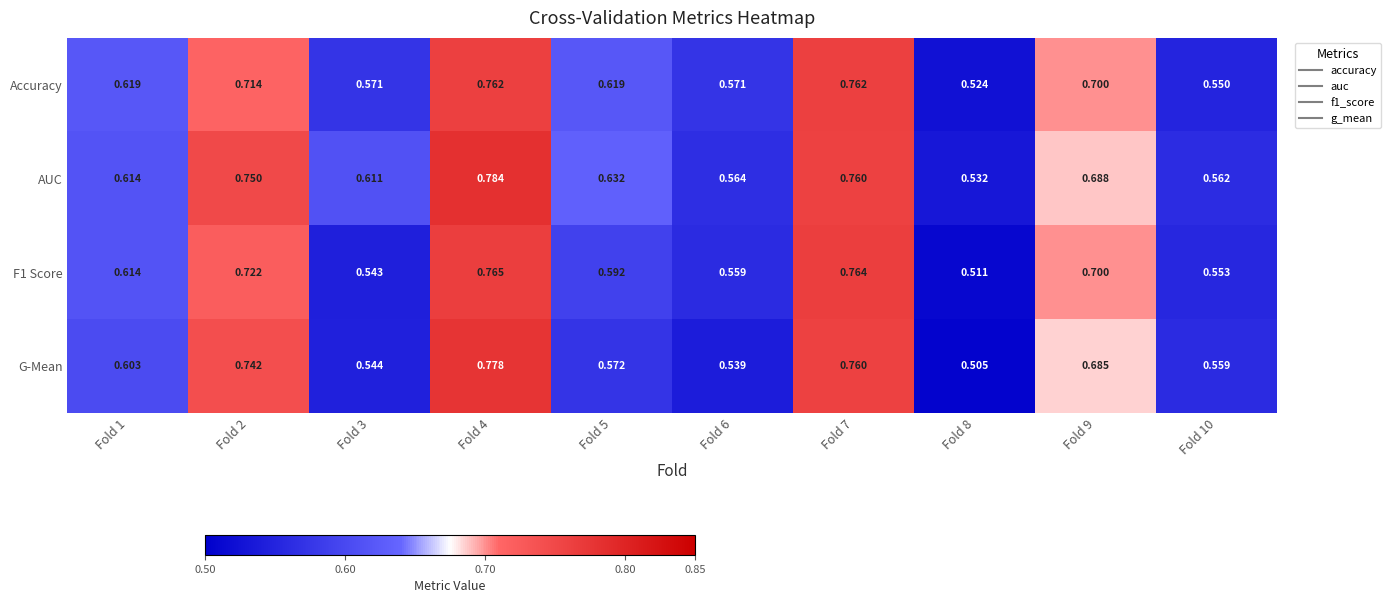

Which series changed the most between Fold 1 and Fold 5?

G-Mean